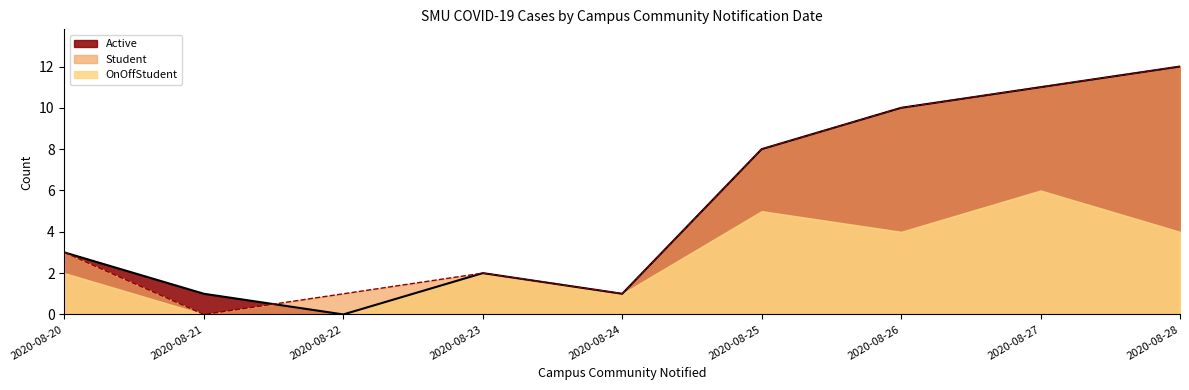

Which series has the largest total across all categories?

Active